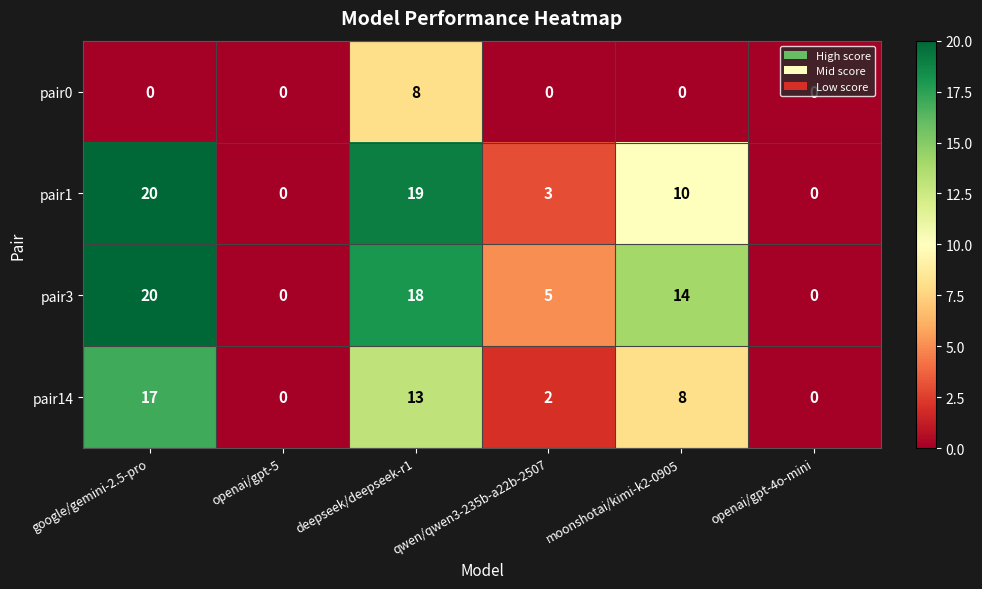

What is the maximum value for pair1?

20